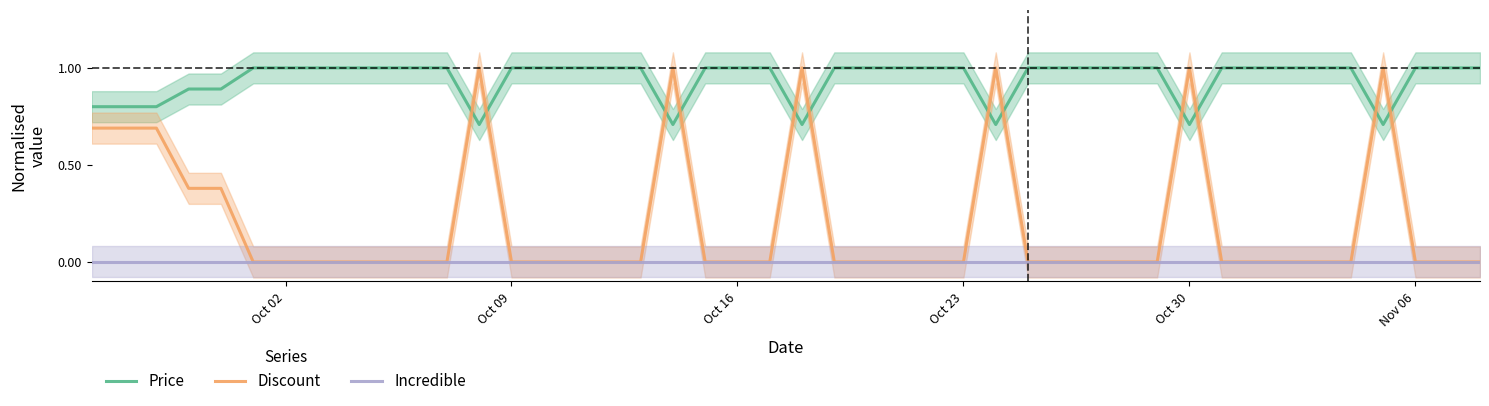

At how many categories does at least one series exceed 0?

40